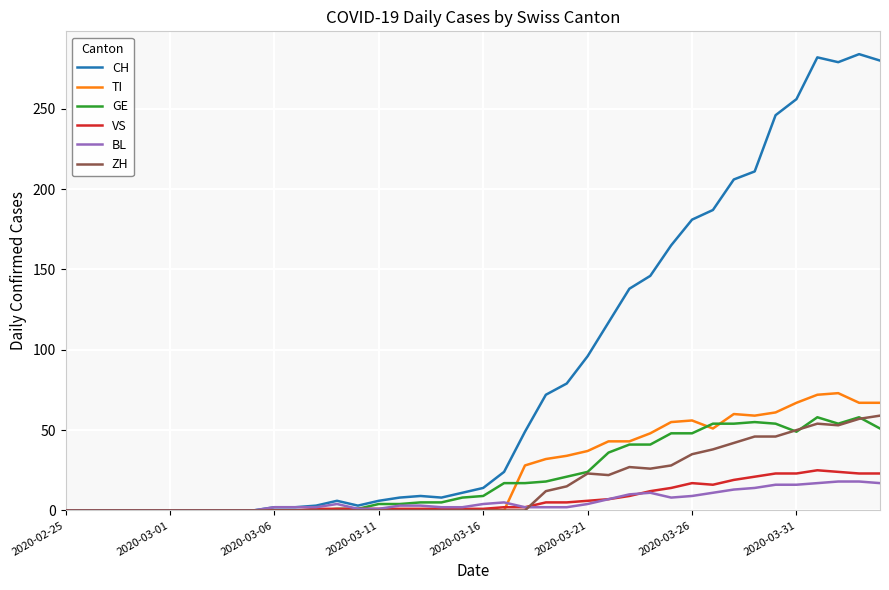

What is the maximum value shown in the chart?

284